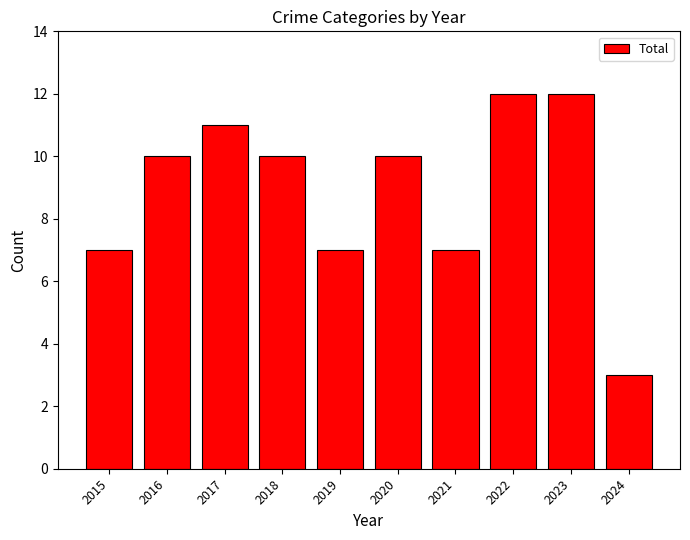

Reading left to right, extract all data points from this chart.

2015=7	2016=10	2017=11	2018=10	2019=7	2020=10	2021=7	2022=12	2023=12	2024=3